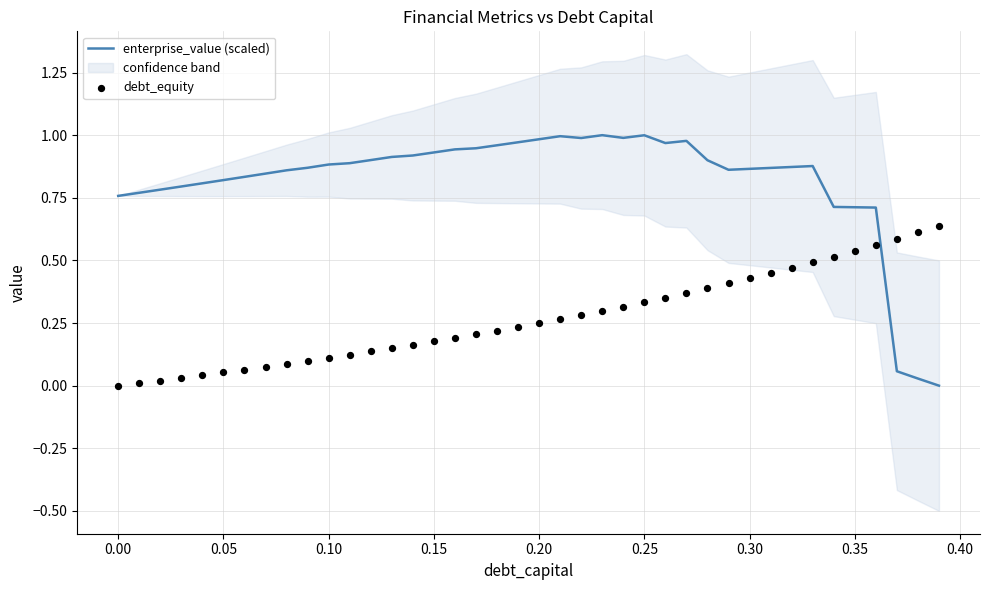

Is it true that enterprise_value (scaled) equals 0.2 at 0.35?

False